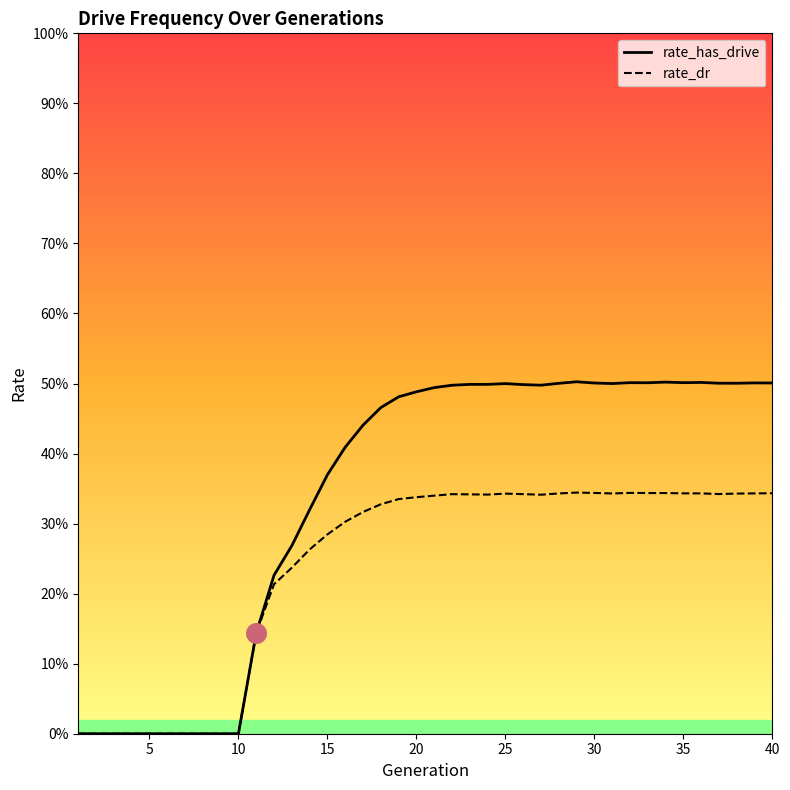

Which series reaches the minimum Y coordinate?

rate_has_drive